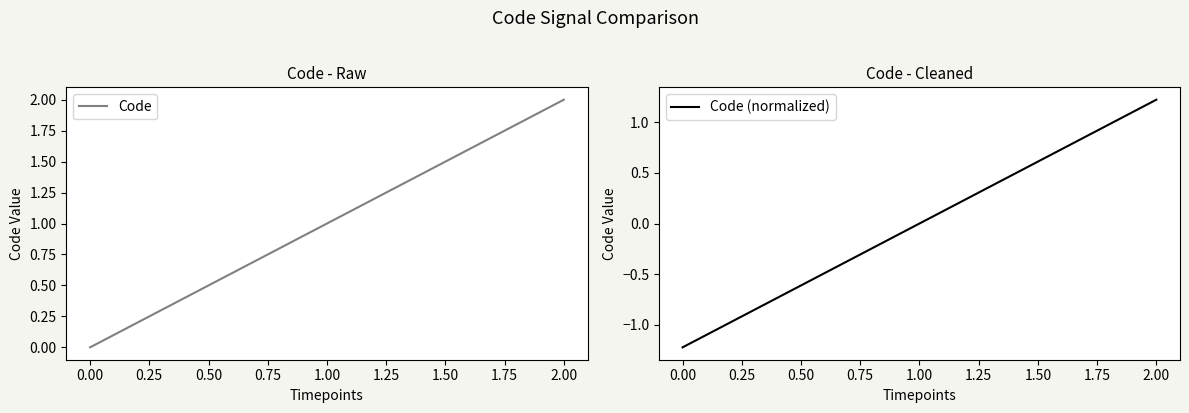

The value of Code at 2.00 is 2. True or false?

True